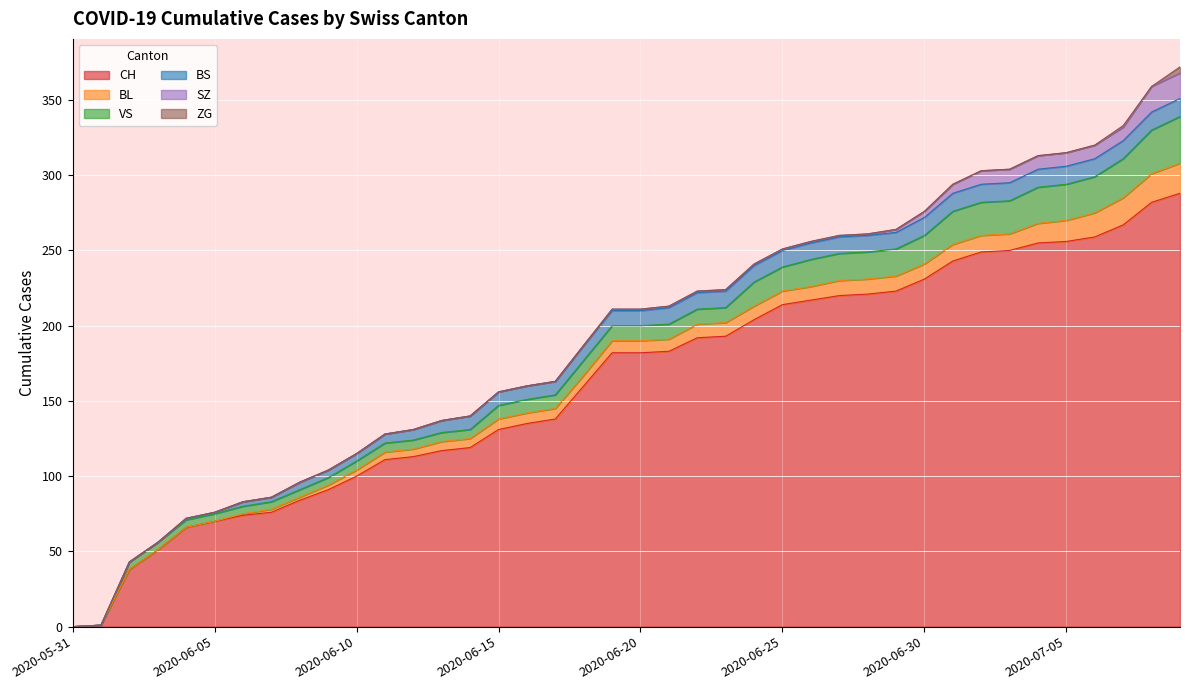

Does the chart display data point markers on the line(s)?

No